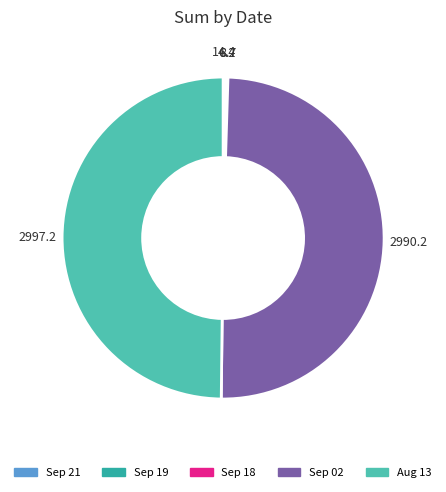

The Sep 02 slice represents 61% of the pie. True or false?

False